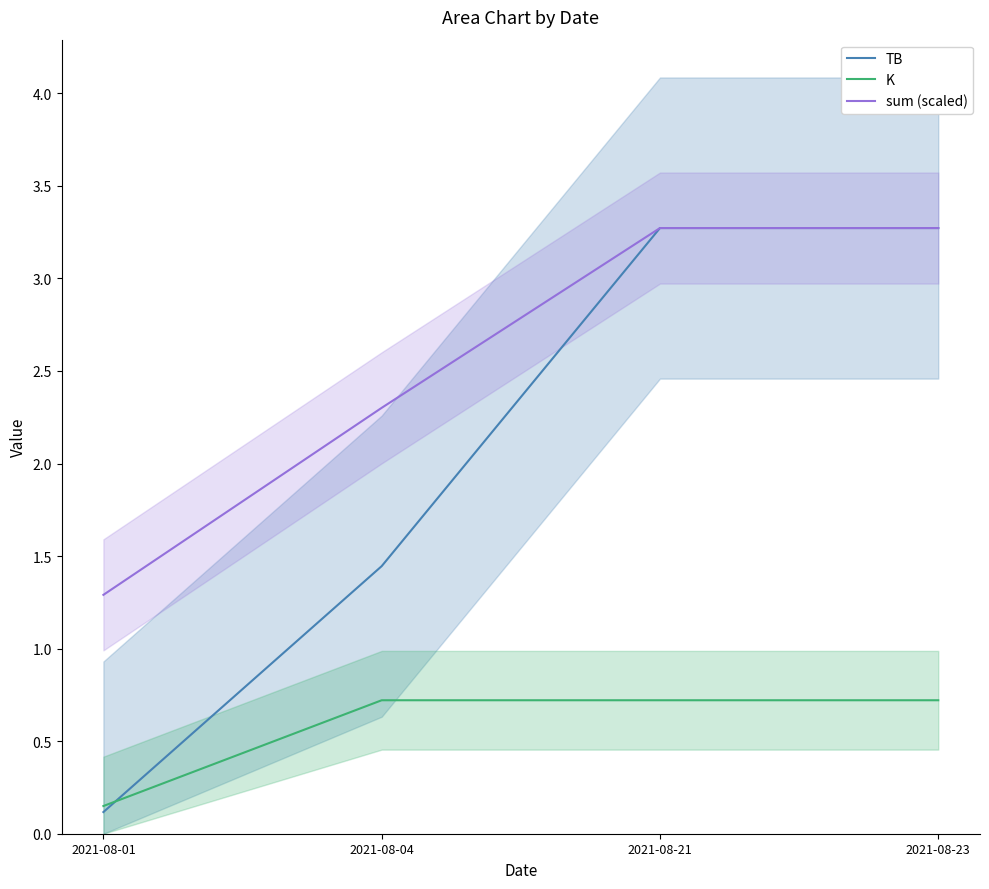

True or false: sum (scaled) has more than 0 interior local peaks.

False